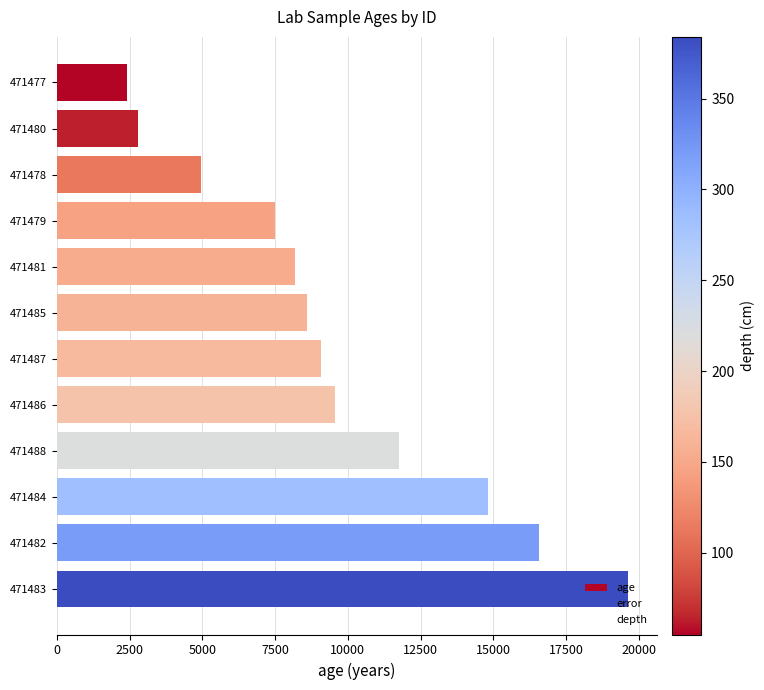

What is the smallest value displayed?

2427